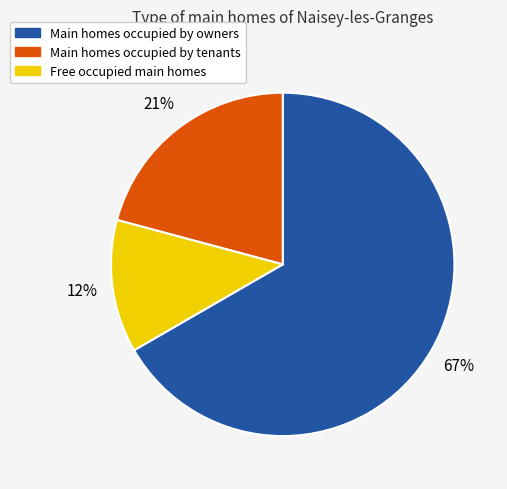

Is there any slice that represents more than half of the pie?

Yes